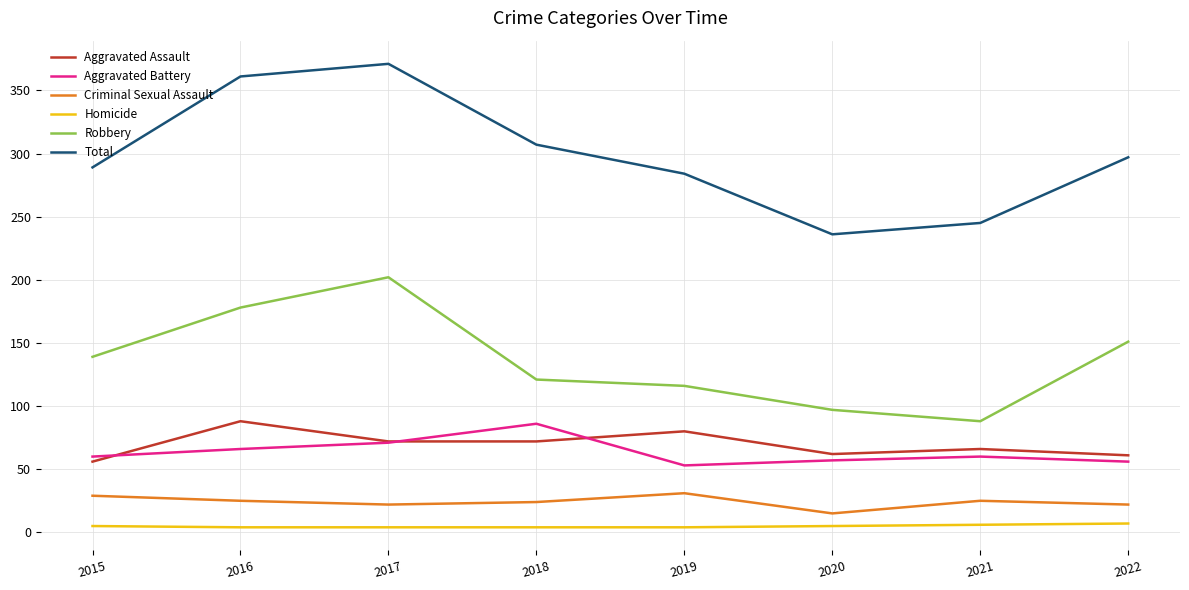

What is the minimum value for Aggravated Assault?

56